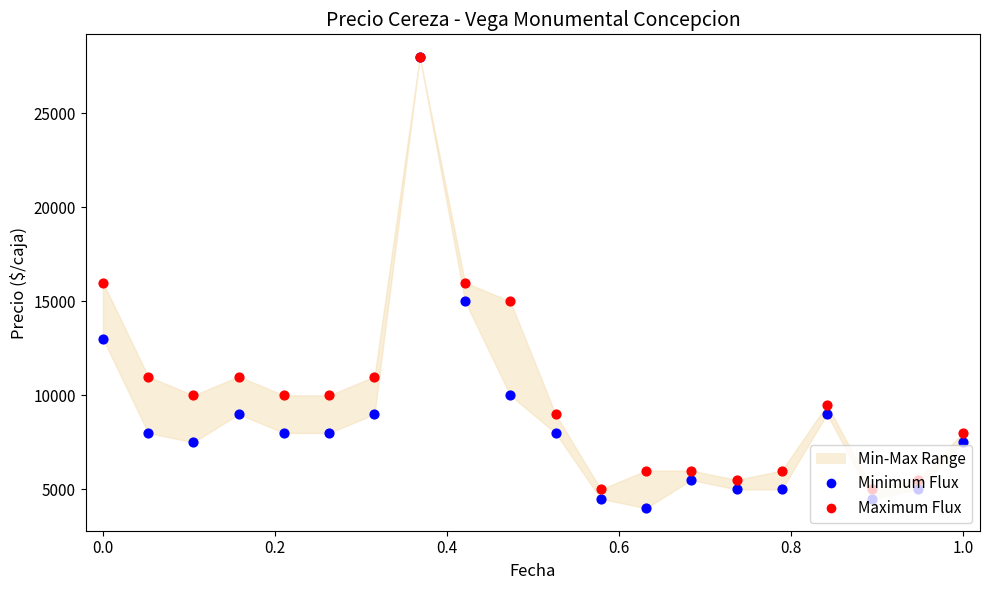

Which series has the largest total across all categories?

Maximum Flux